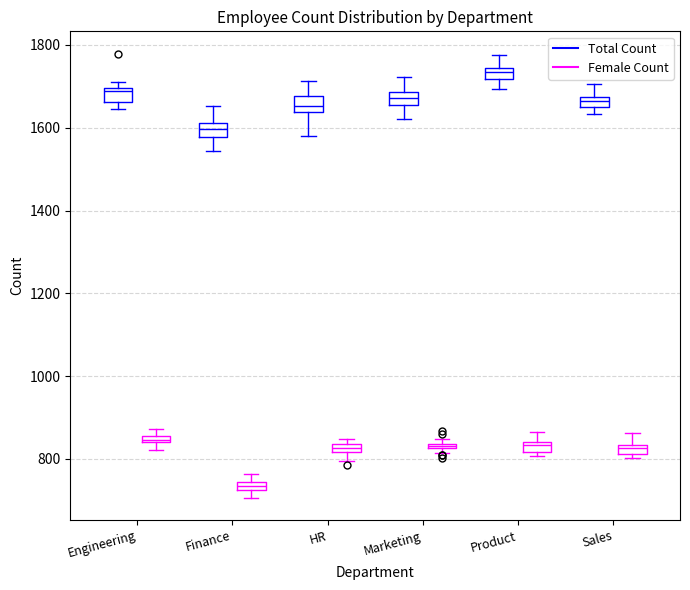

Which box's median line is the highest?

Product (Total Count)